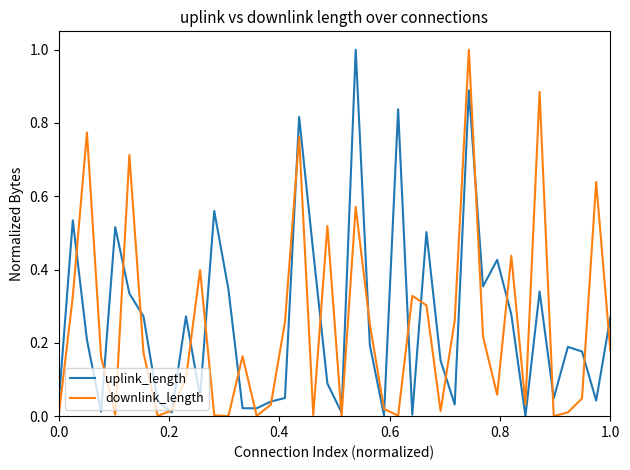

In uplink_length, how many points are higher than both neighbors (excluding endpoints)?

12